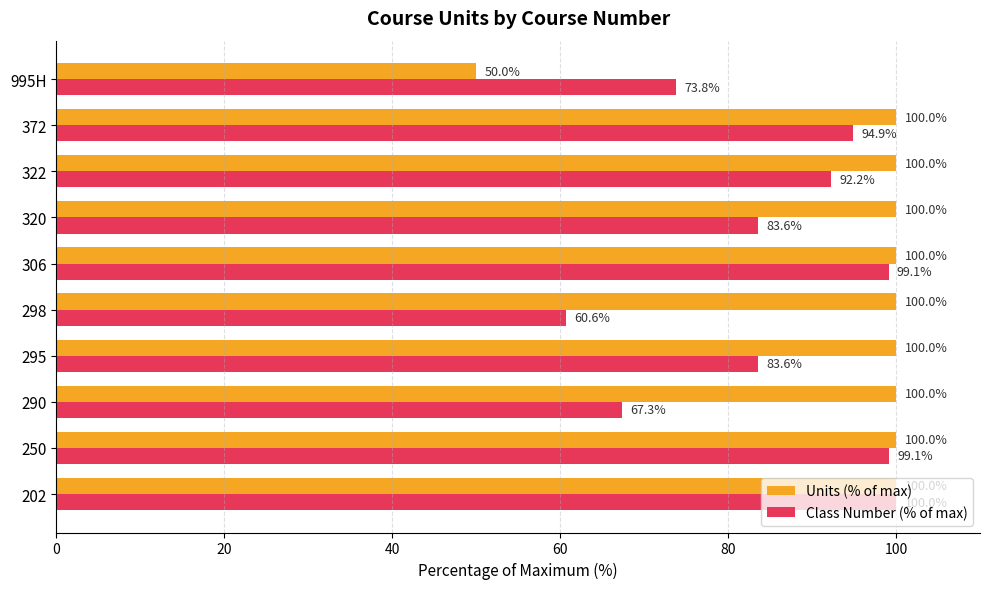

The Units (% of max) series shows 100.0 at 290. True or false?

True